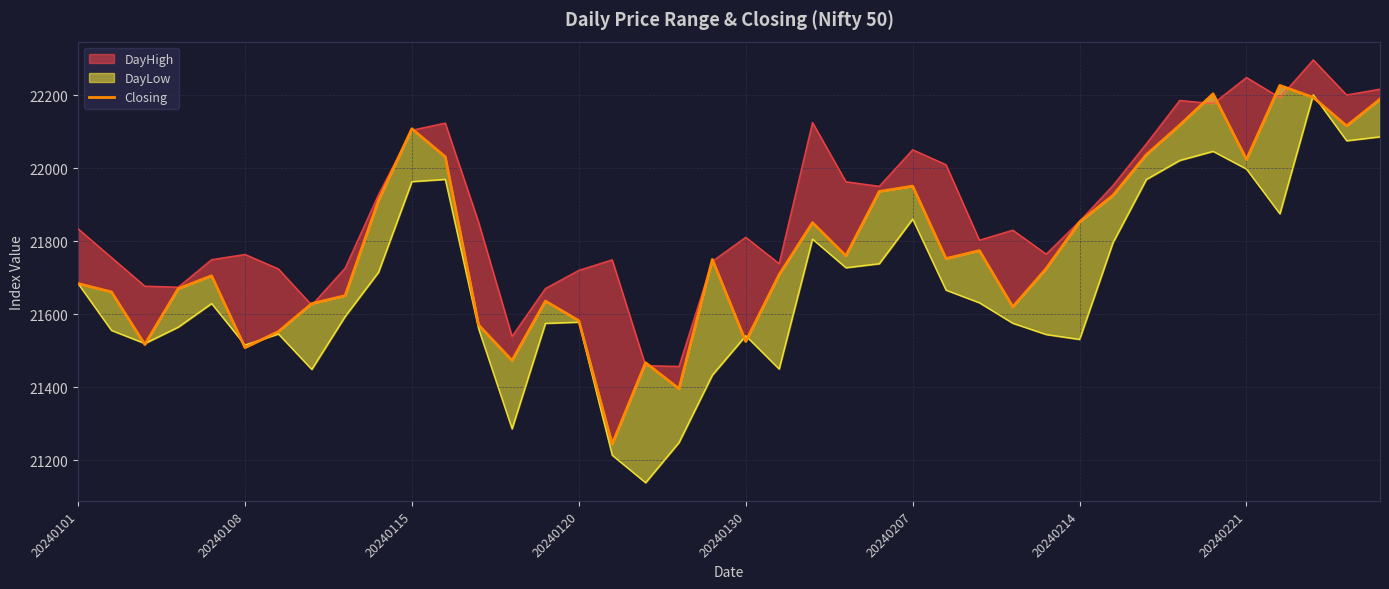

What is the difference between the values at 37 and 10?

86.0